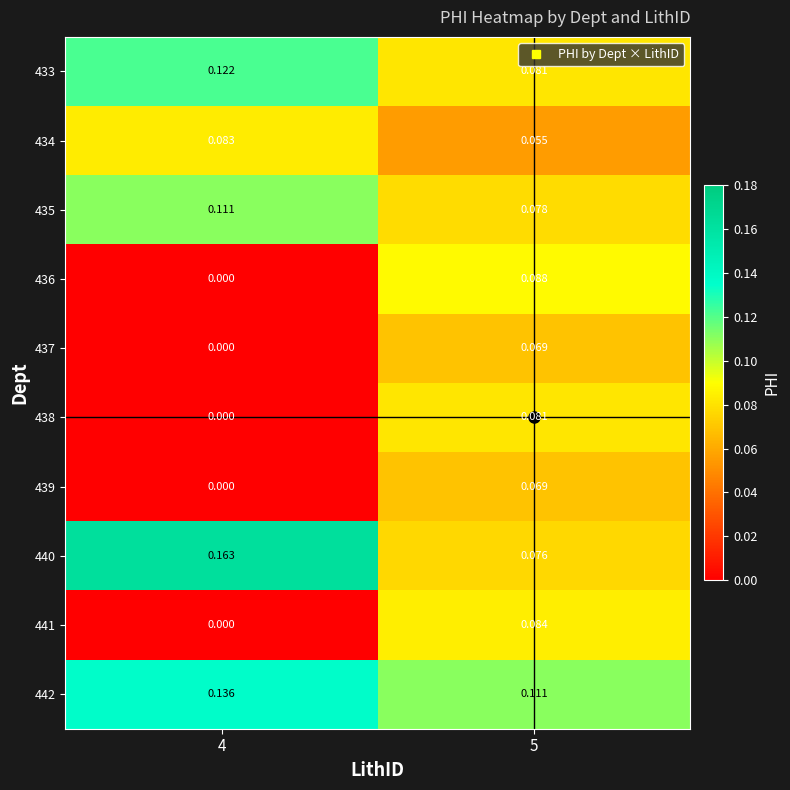

How many values in the 441 series exceed 0?

1